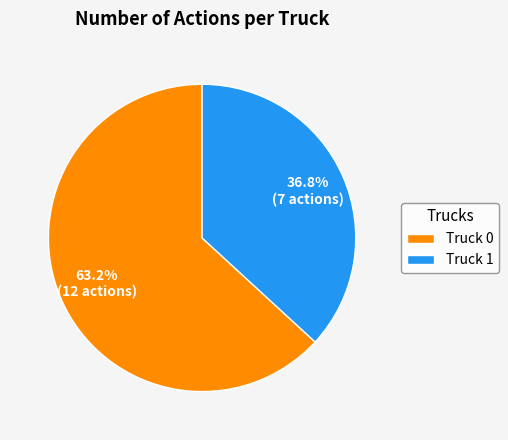

Approximately how many times larger is the value at Truck 1 compared to Truck 0?

0.6